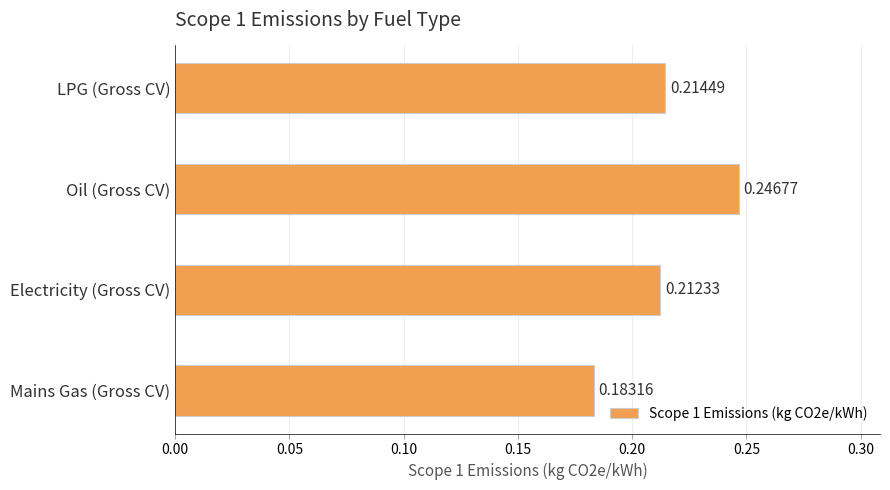

How many categories are shown in the chart?

4